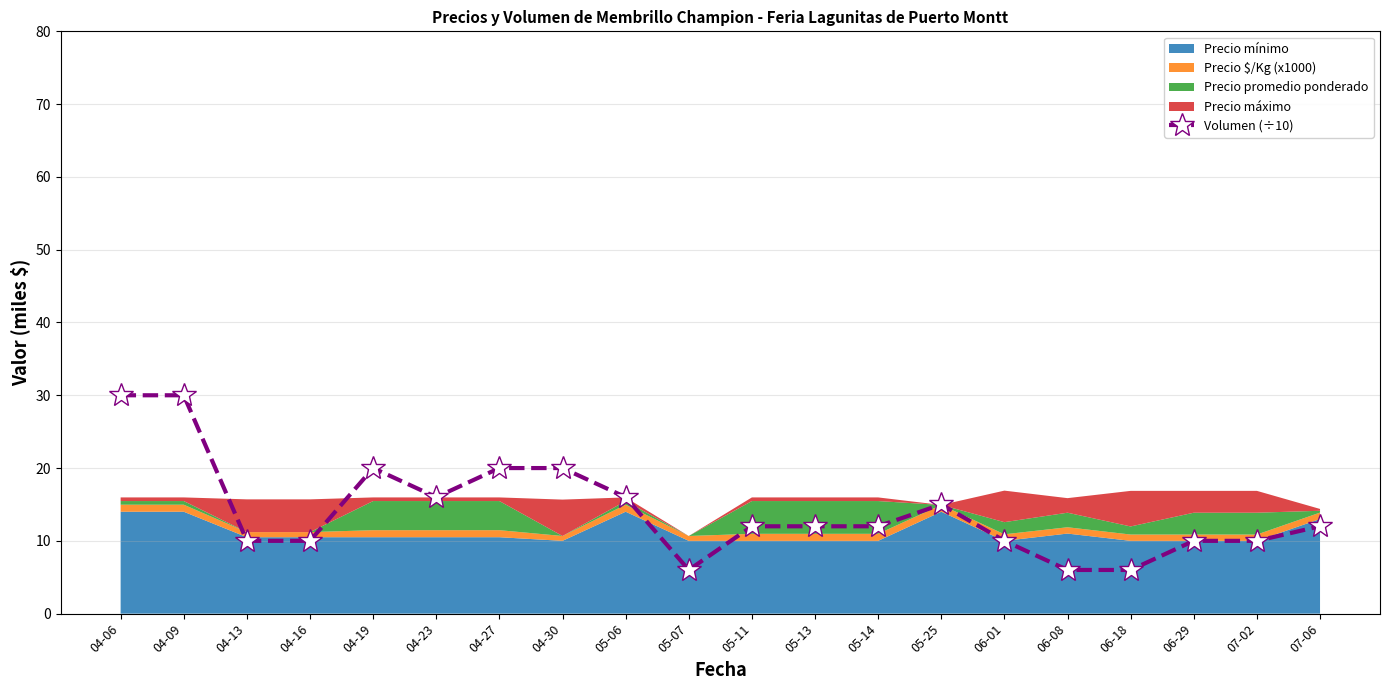

What is the difference between the maximum and minimum values?

24